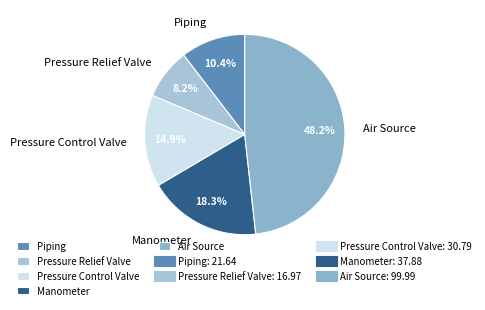

The Manometer slice represents 4% of the pie. True or false?

False